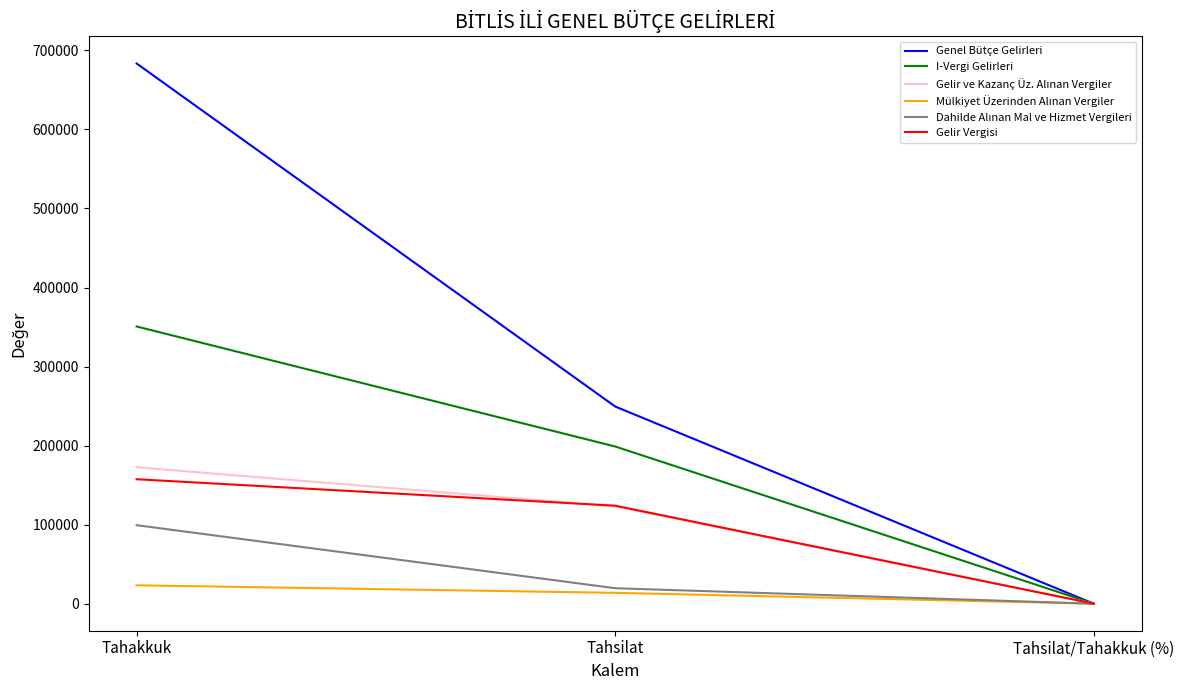

Between Tahsilat and Tahsilat/Tahakkuk (%), which series saw the biggest shift?

Genel Bütçe Gelirleri